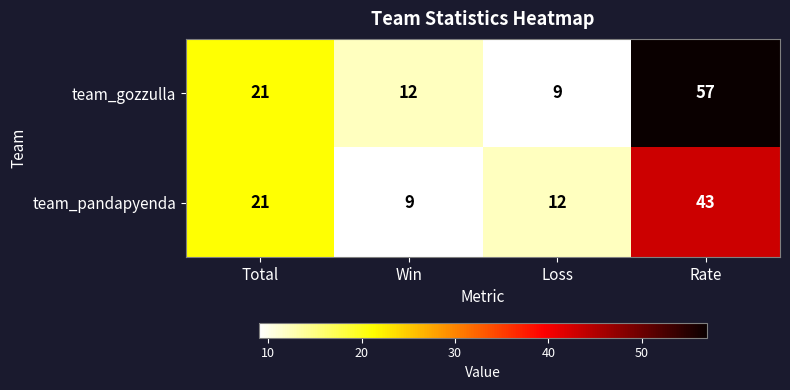

What is the sum of the team_gozzulla values at Rate and Loss?

66